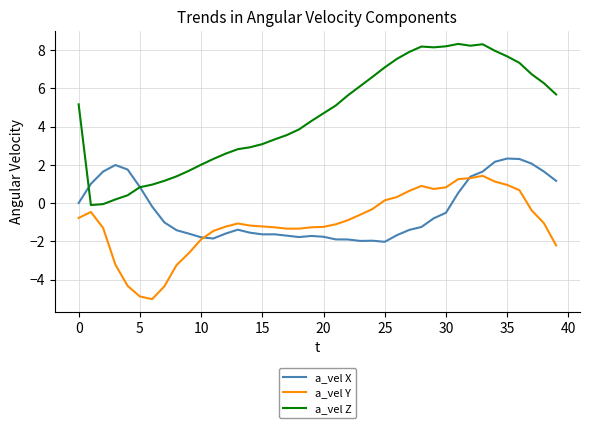

Which series has the widest spread of values?

a_vel Z